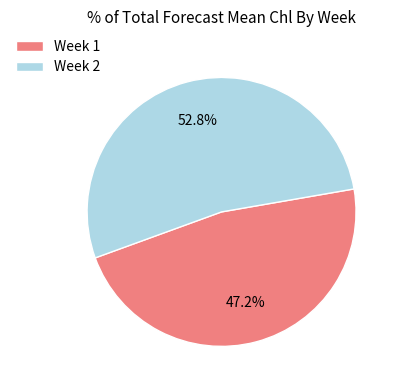

Count the number of slices in the pie.

2